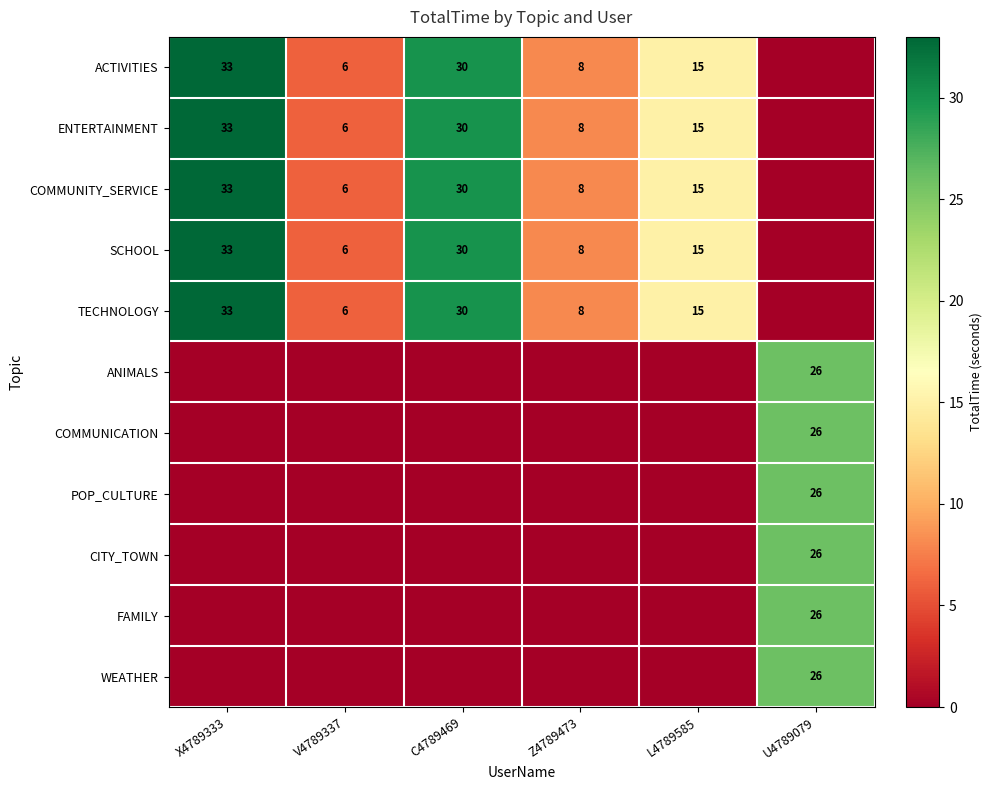

True or false: SCHOOL has a value of 6 at V4789337.

True